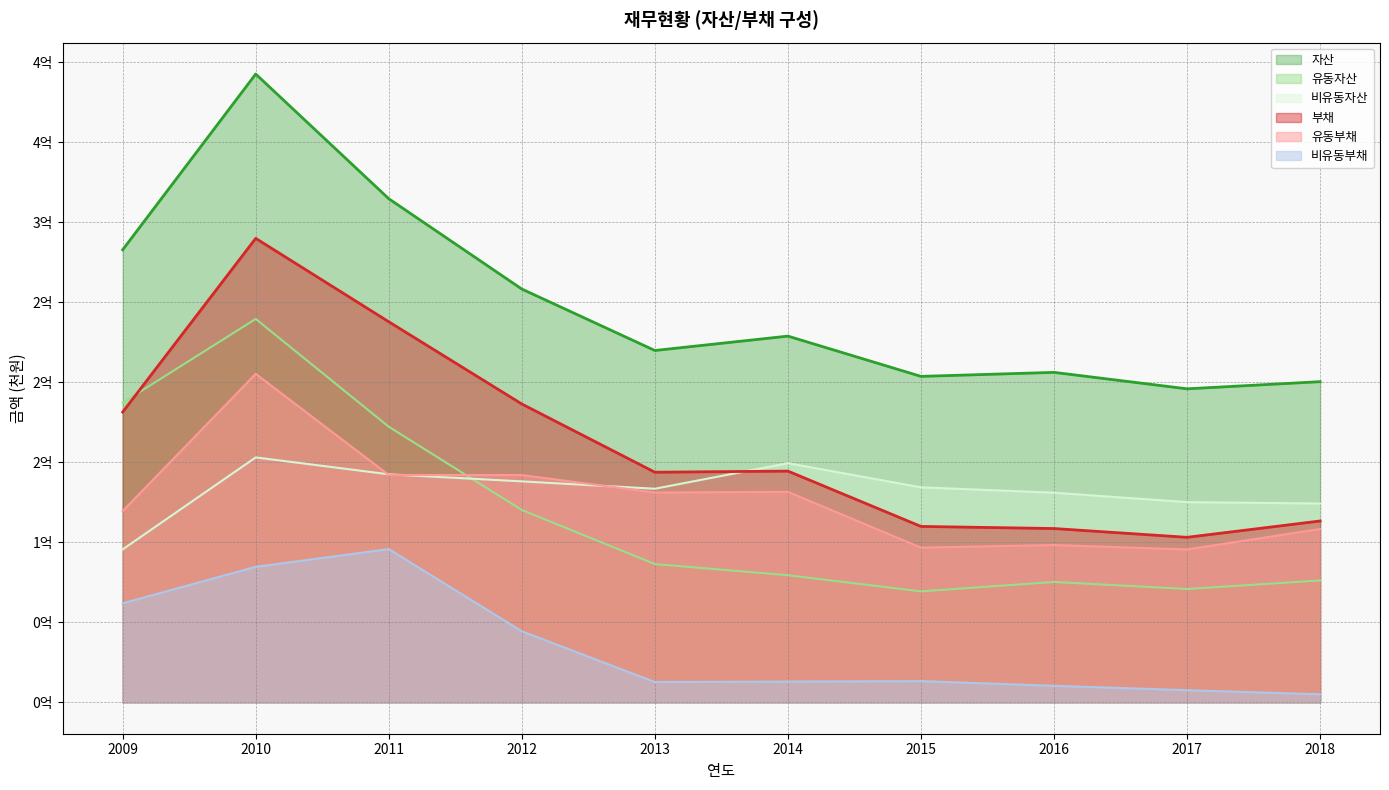

What is the value of the 유동자산 point at the 3rd from the left?

172293093